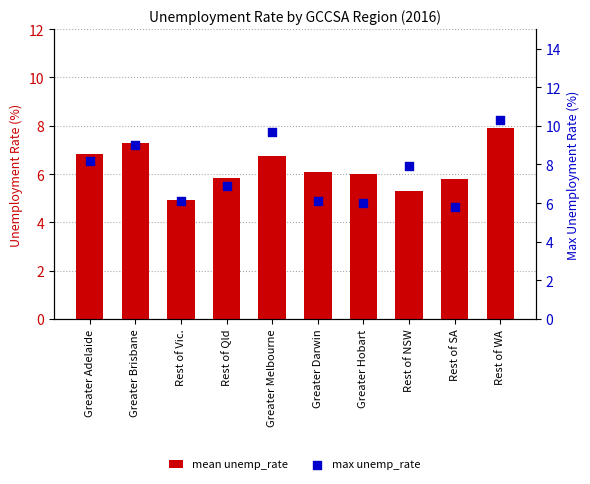

Which series has the largest total across all categories?

max unemp_rate